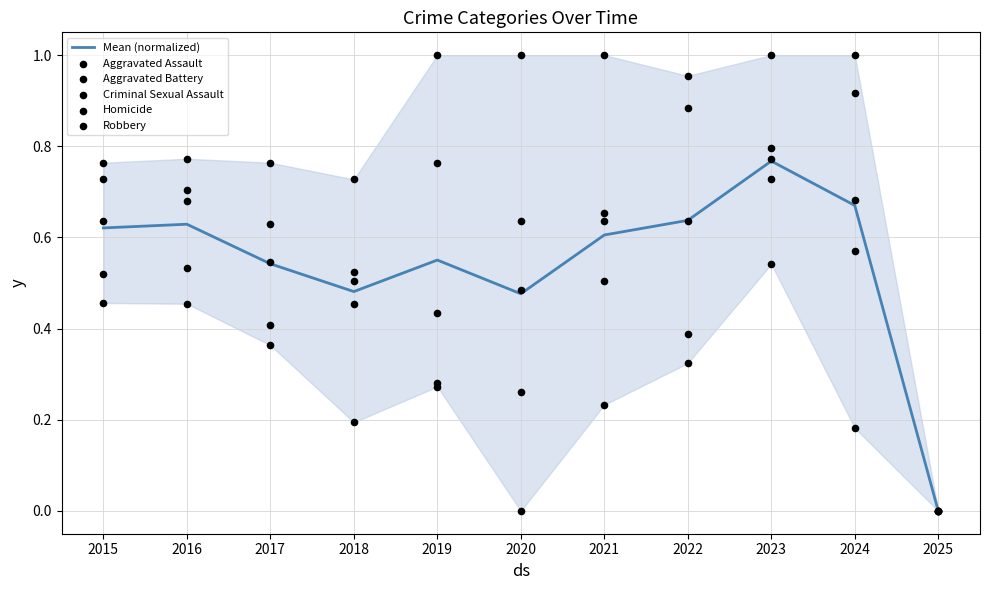

At which category is the sum across all series the highest?

2023